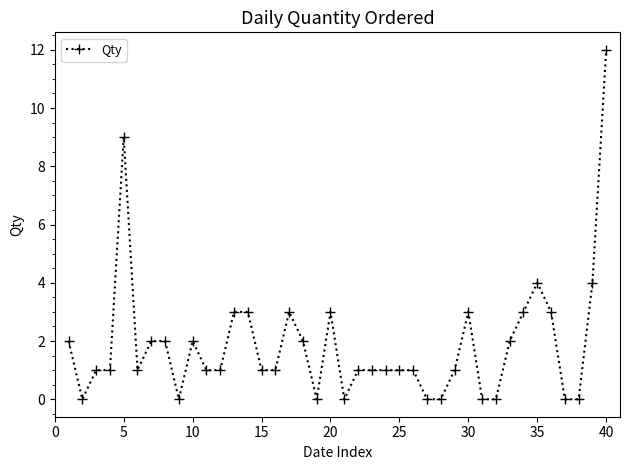

What is the maximum value shown in the chart?

12